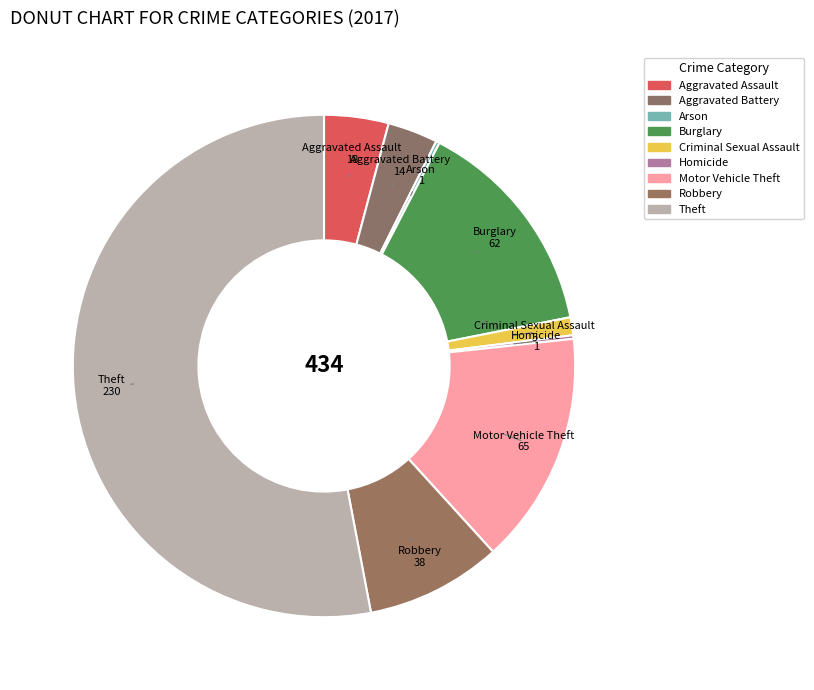

How many segments does this pie chart have?

9